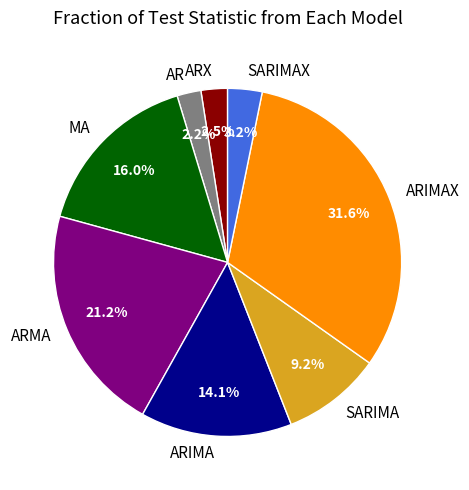

Which category has the biggest portion of the pie?

ARIMAX